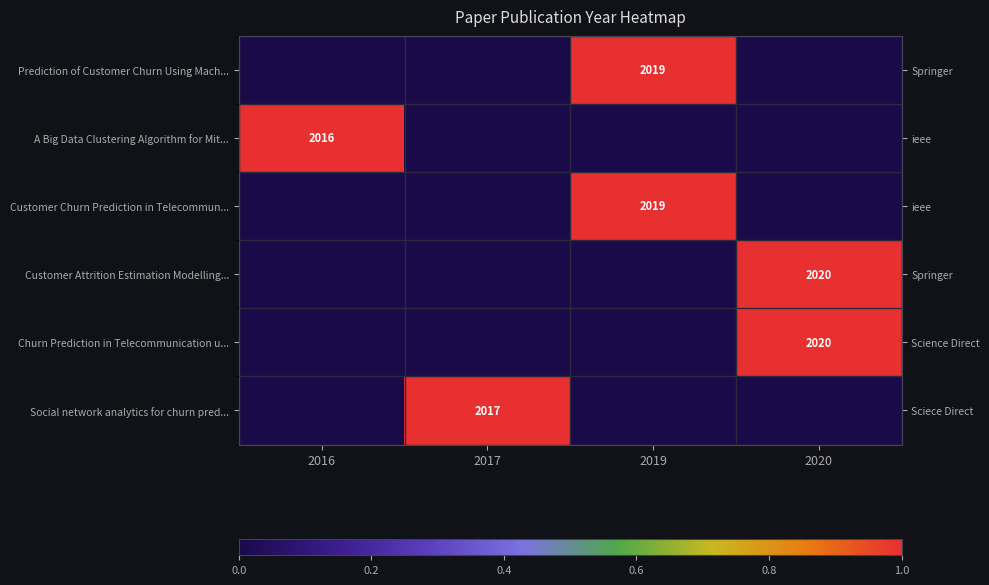

How many categories are shown in the chart?

4